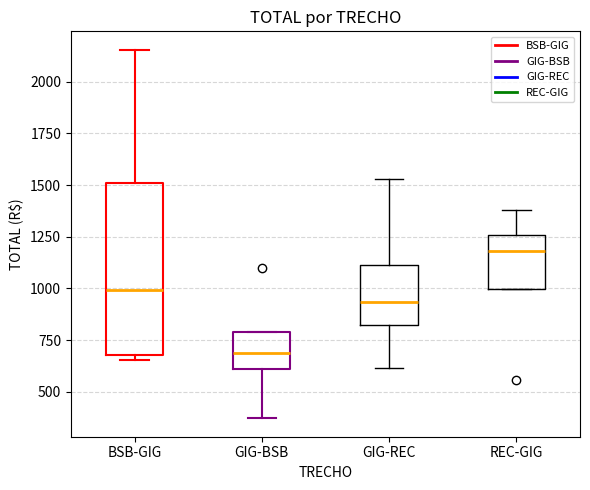

Reading left to right, transcribe this box plot: for each box, give where its median line is, the range the box spans, and where its two whiskers end, as read against the y-axis. The values are not printed on the chart, so give them approximately, as read against the axis.

BSB-GIG: median 1000, box 700 to 1500, whiskers 650 to 2150
GIG-BSB: median 700, box 600 to 800, whiskers 350 to 800
GIG-REC: median 950, box 800 to 1100, whiskers 600 to 1550
REC-GIG: median 1200, box 1000 to 1250, whiskers 1000 to 1400